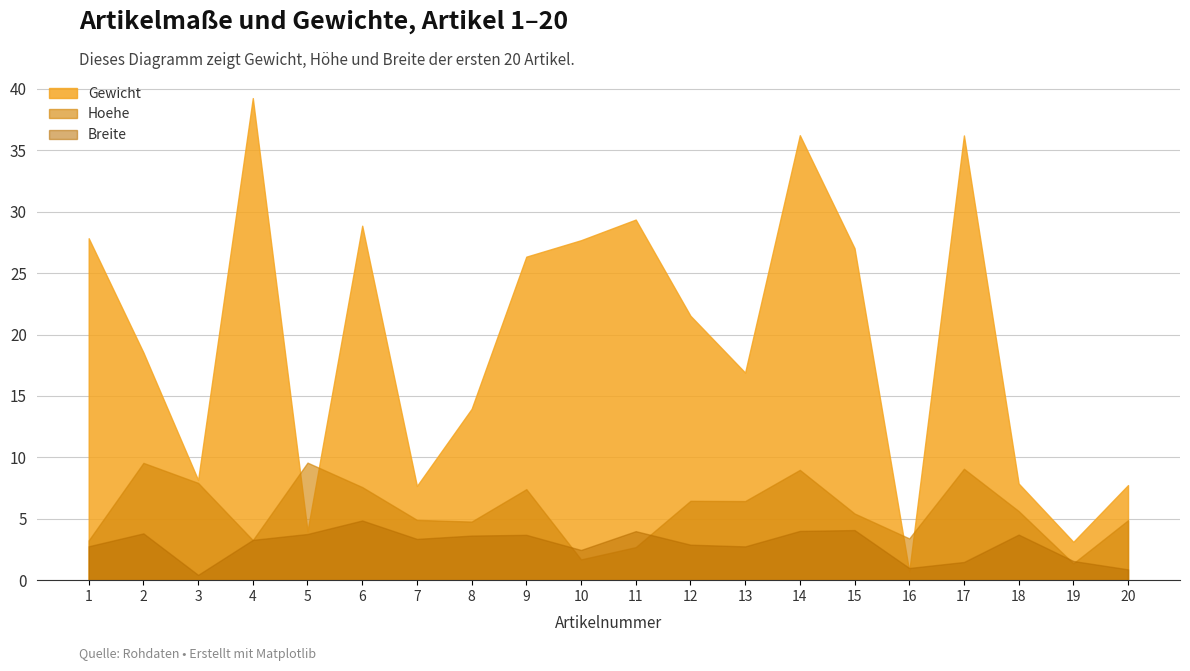

Rank the series at 13 from lowest to highest value.

Breite, Hoehe, Gewicht